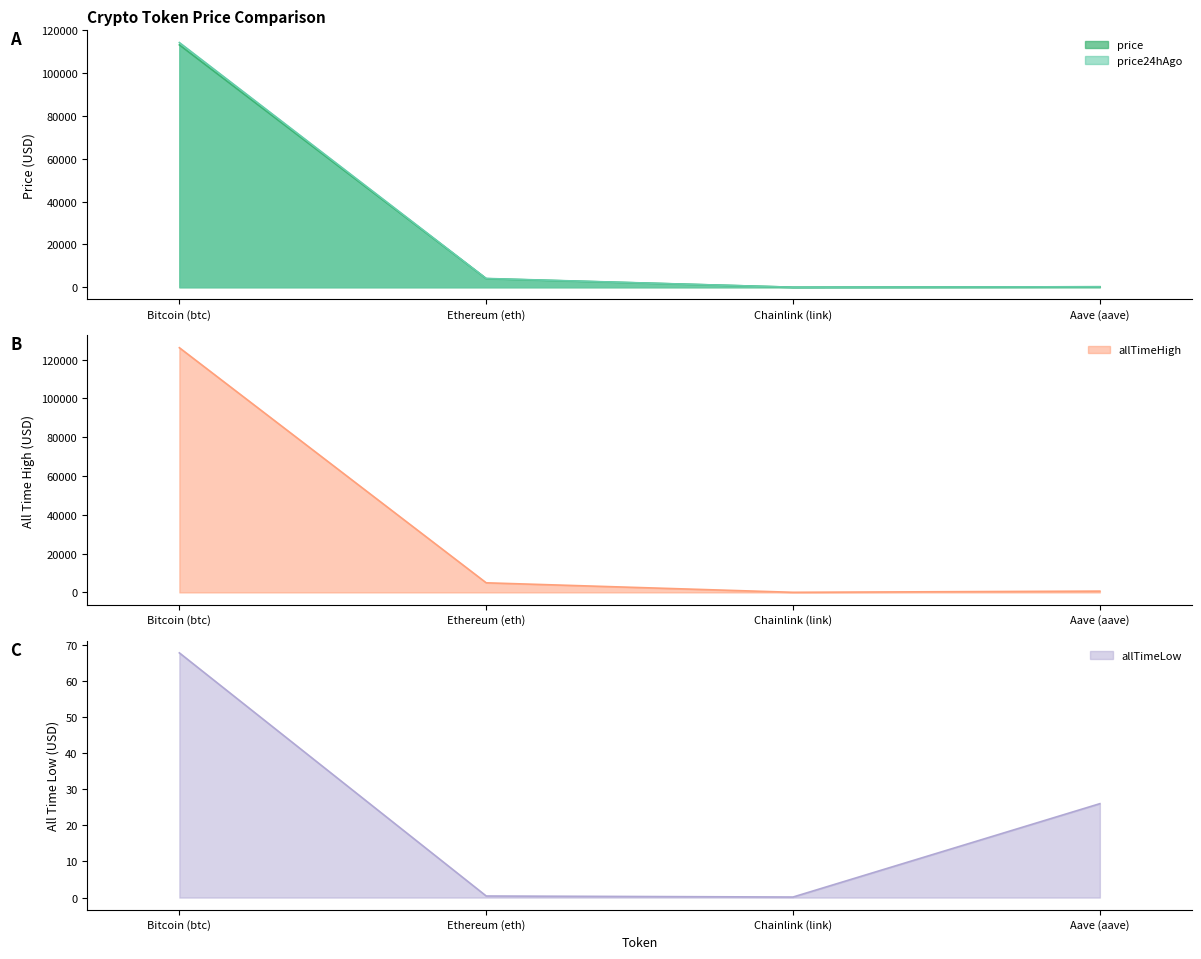

Which series has the largest range (max minus min)?

allTimeHigh